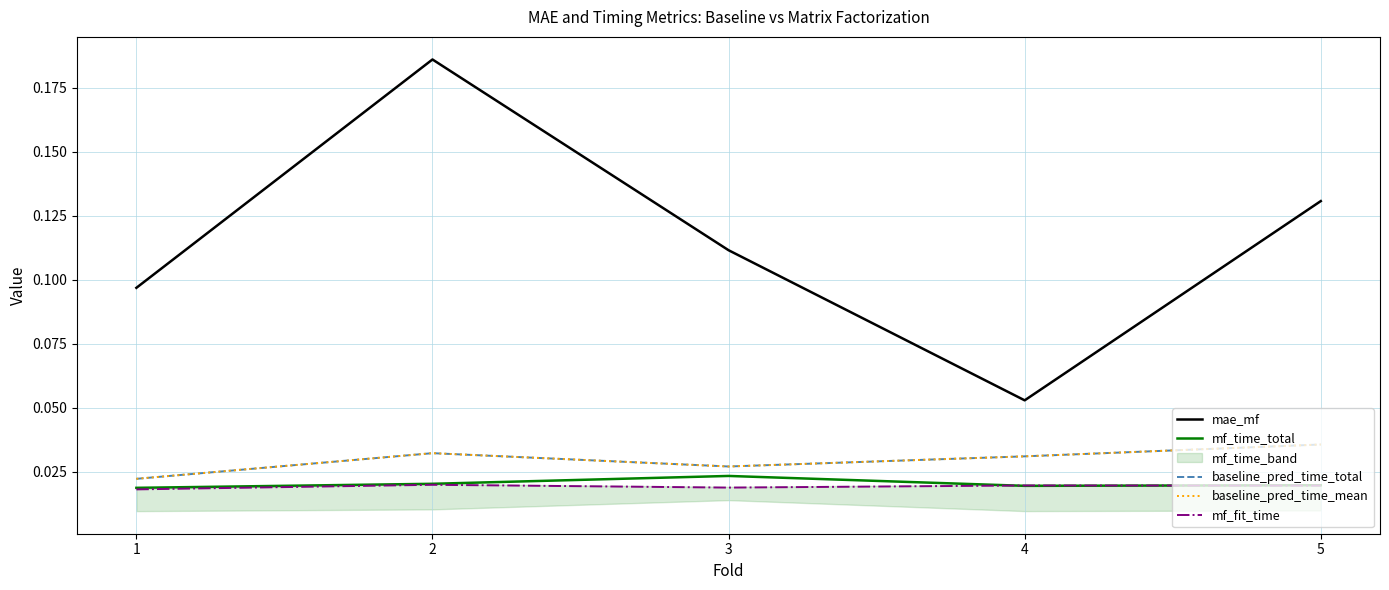

True or false: baseline_pred_time_total has a value of 0.0 at 2.

True